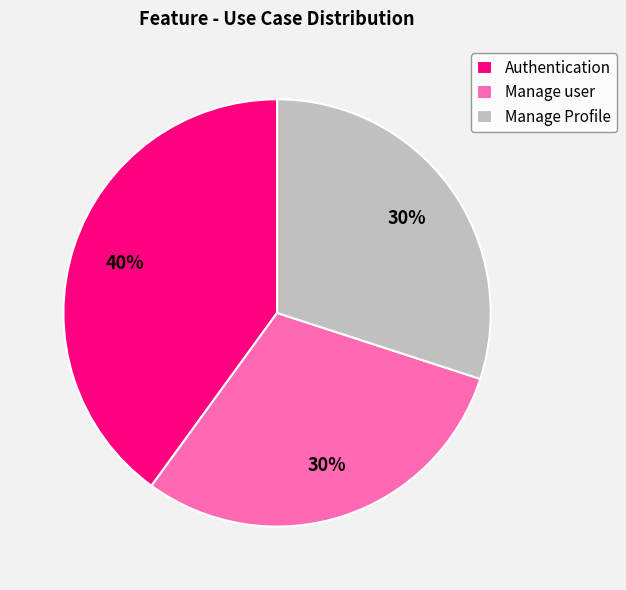

Combined, do Manage user and Manage Profile account for over 50%?

Yes